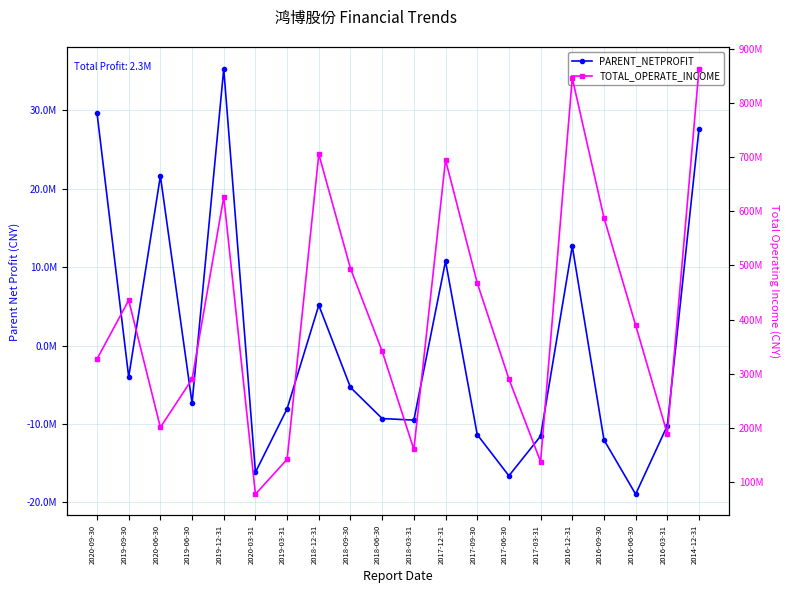

Reading left to right, list all the values displayed in this chart.

PARENT_NETPROFIT: 2020-09-30=29655101.4	2019-09-30=-4018998.1	2020-06-30=21628288.4	2019-06-30=-7353813.0	2019-12-31=35309282.9	2020-03-31=-16171878.0	2019-03-31=-8055737.6	2018-12-31=5143116.6	2018-09-30=-5344429.8	2018-06-30=-9312595.0	2018-03-31=-9514289.9	2017-12-31=10760151.5	2017-09-30=-11359213.9	2017-06-30=-16617766.3	2017-03-31=-11554379.7	2016-12-31=12680057.5	2016-09-30=-12029660.1	2016-06-30=-18965033.9	2016-03-31=-10214887.5	2014-12-31=27673025.4
TOTAL_OPERATE_INCOME: 2020-09-30=327222338.0	2019-09-30=435810348.4	2020-06-30=200889023.6	2019-06-30=289971050.8	2019-12-31=626563387.1	2020-03-31=77406261.1	2019-03-31=141991729.0	2018-12-31=705637172.4	2018-09-30=494414211.7	2018-06-30=341523376.6	2018-03-31=160187919.2	2017-12-31=695022195.2	2017-09-30=467901817.8	2017-06-30=290350516.8	2017-03-31=137562895.2	2016-12-31=846376612.6	2016-09-30=588443415.4	2016-06-30=389634107.6	2016-03-31=189019539.3	2014-12-31=863512984.4